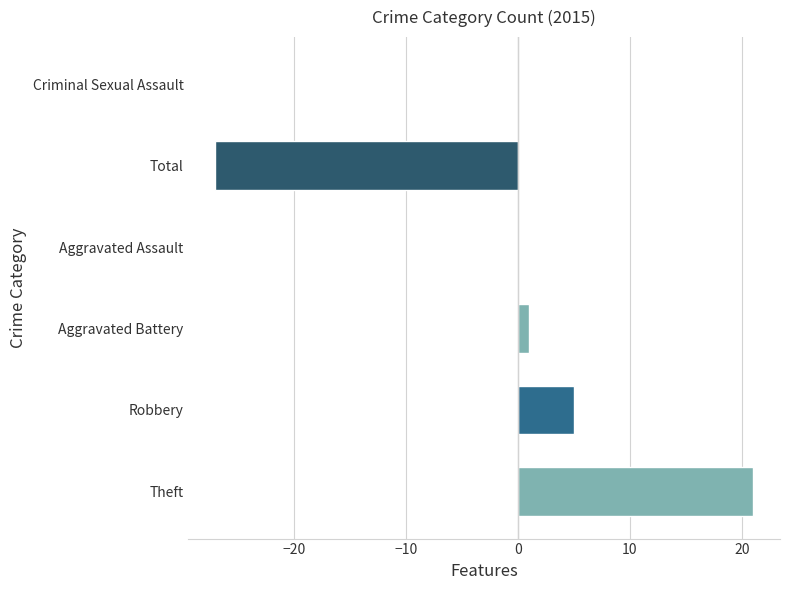

What is the change in value from Robbery to Criminal Sexual Assault?

-5